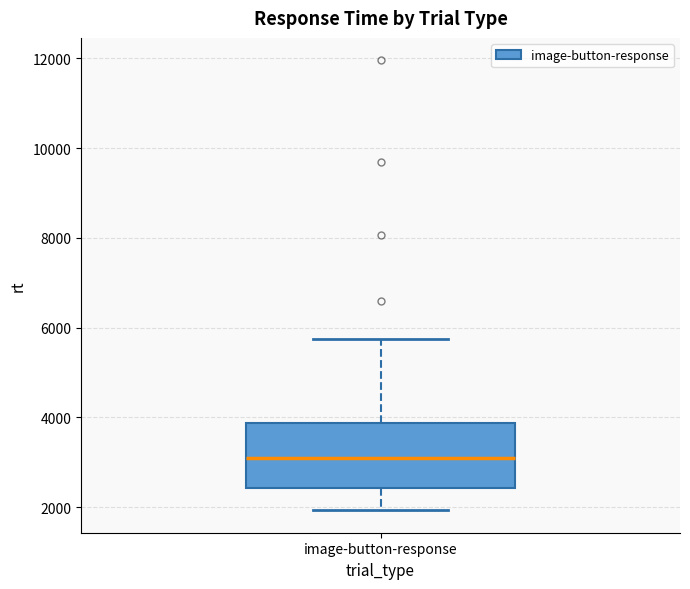

Where is the lower edge of the box for image-button-response on the y-axis? The values are not printed on the chart, so give them approximately, as read against the axis.

2400